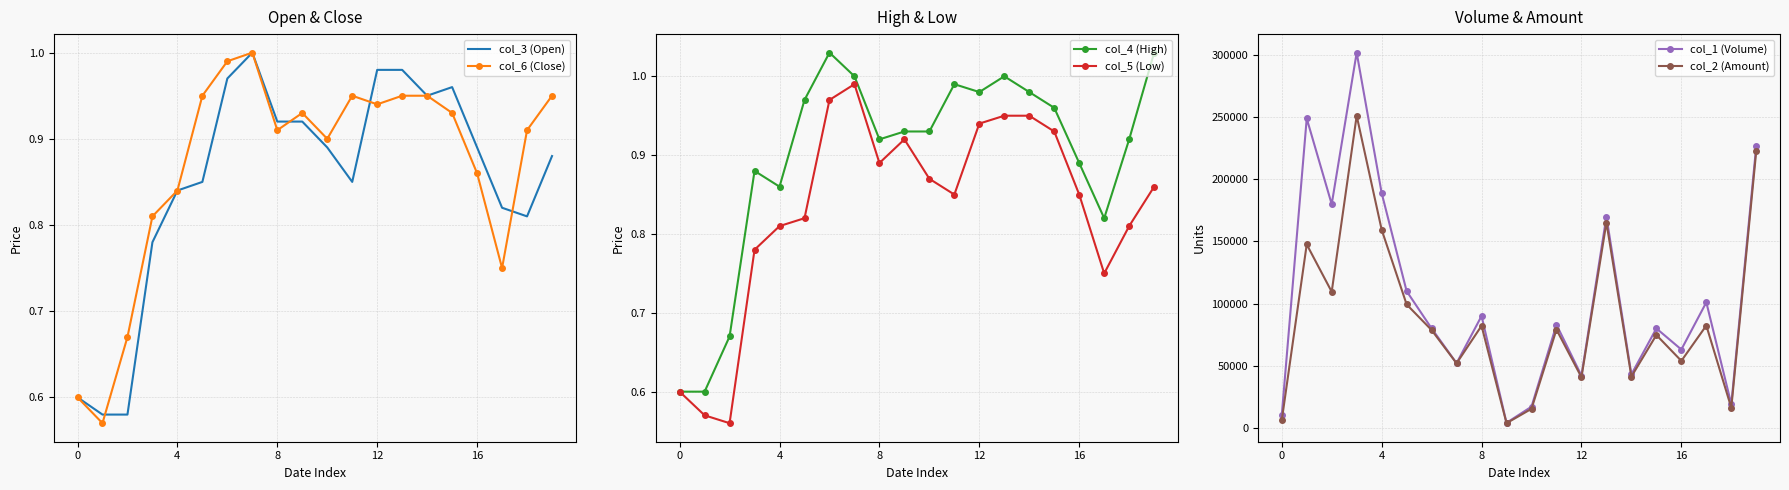

The value of col_4 (High) at 8 is 0.5. True or false?

False